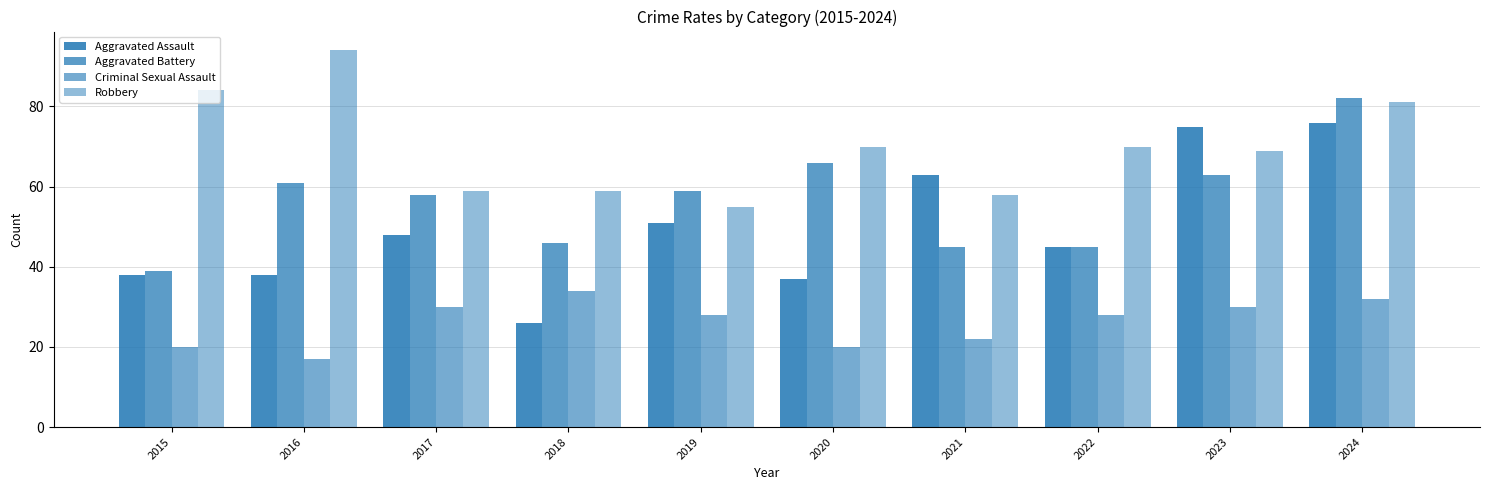

Count the number of categories in the chart.

10